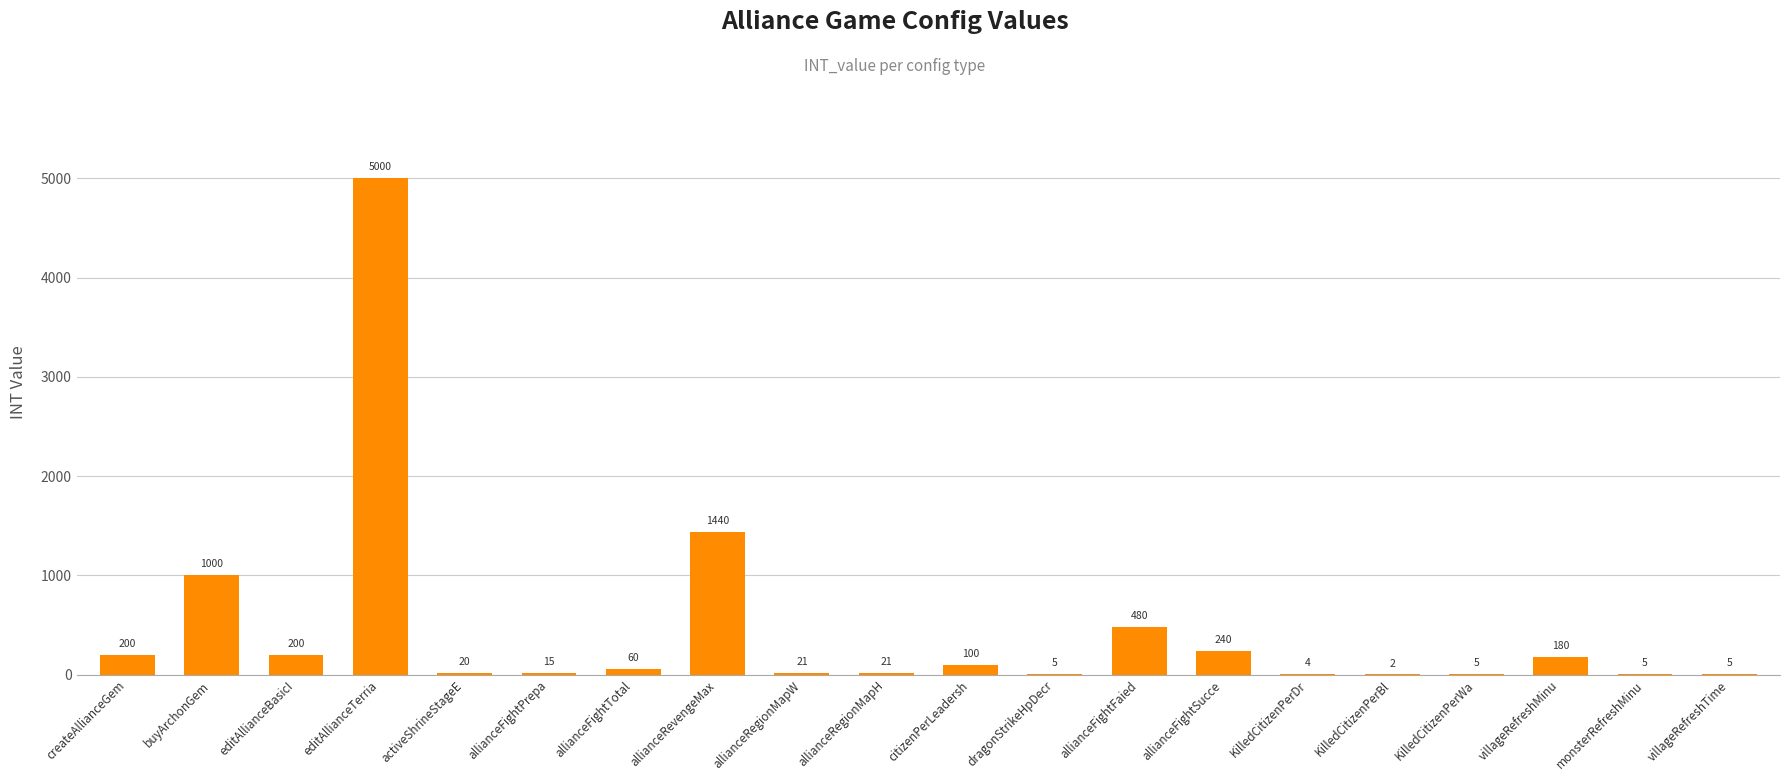

At which category does the chart reach its peak across all series?

editAllianceTerria